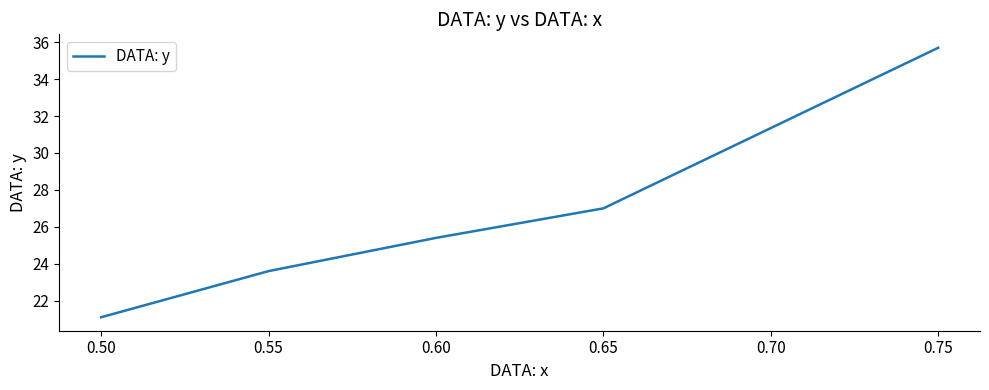

What is the difference between the maximum and minimum values?

14.6